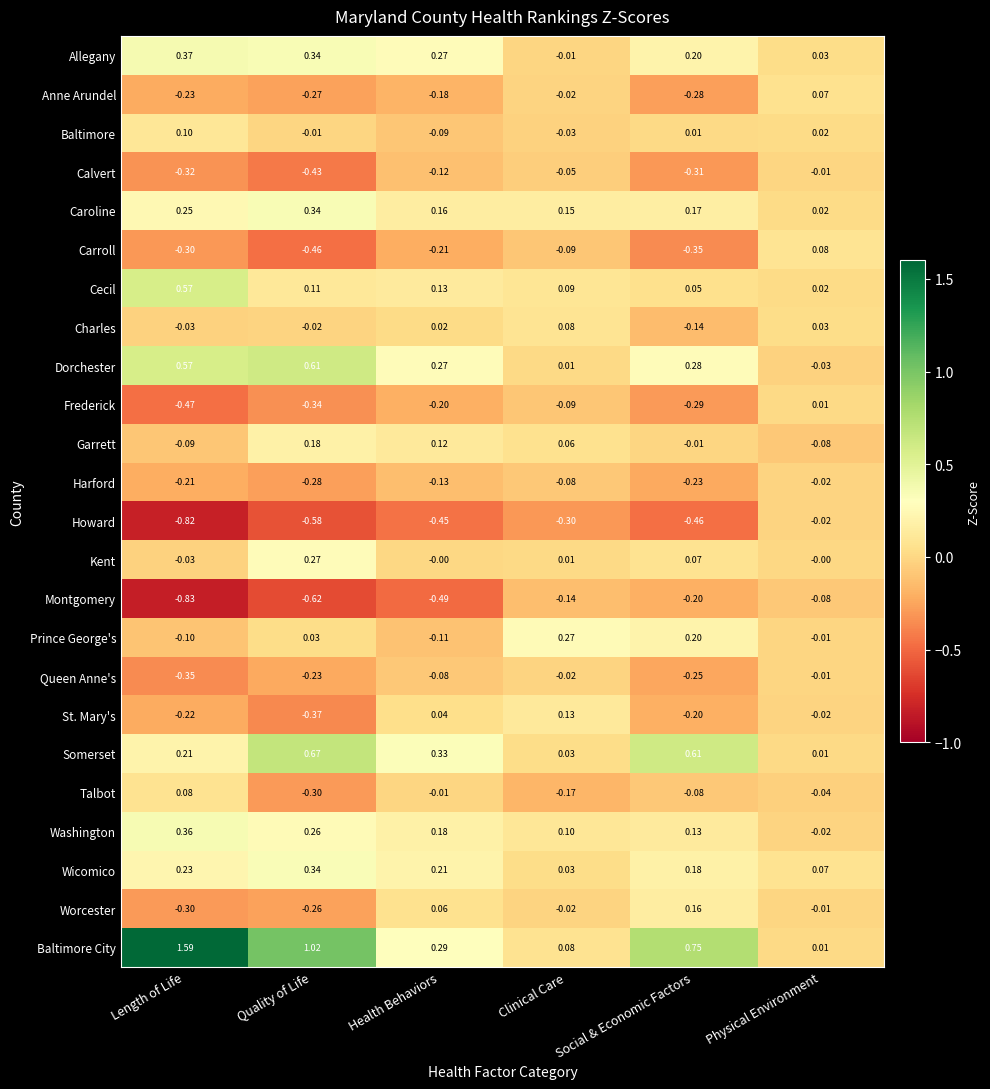

At which label does Washington reach its peak?

Length of Life